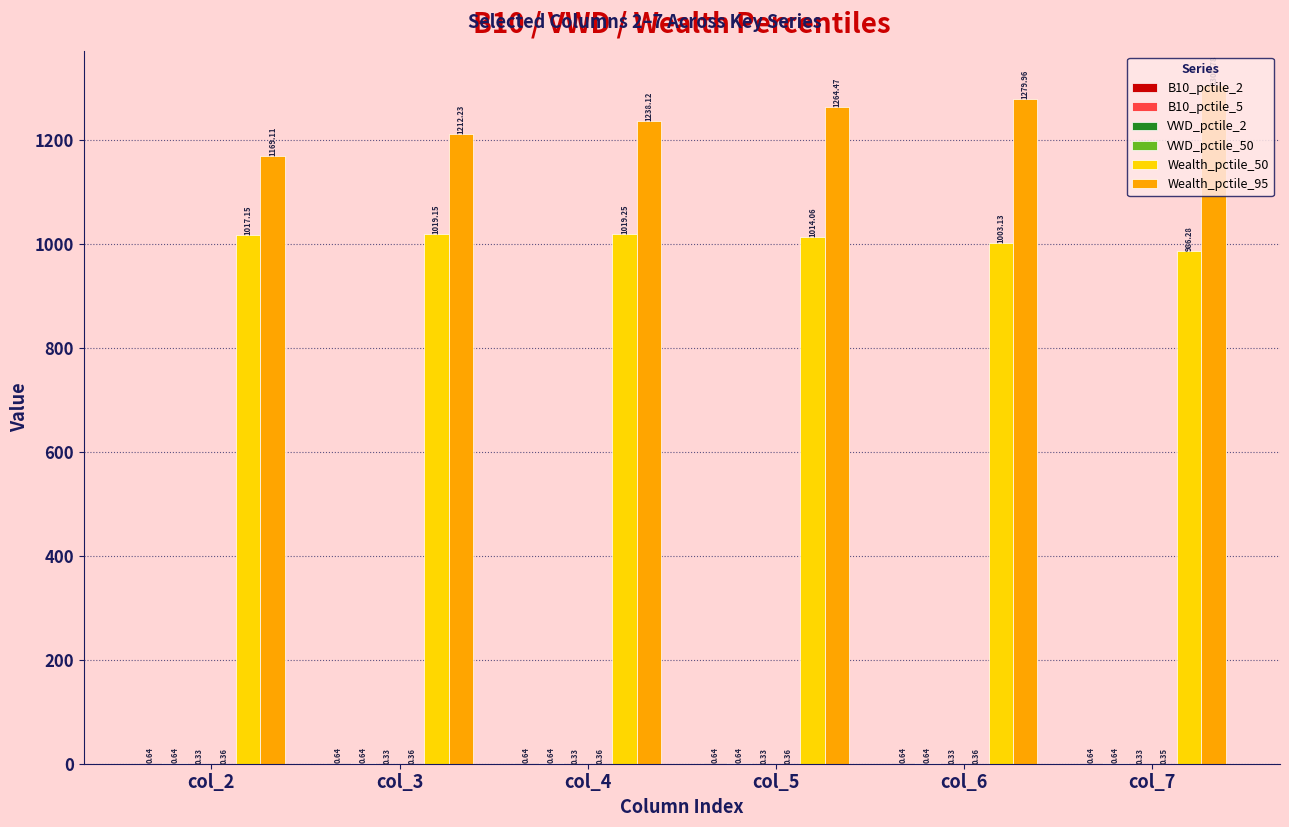

Between col_2 and col_4, which series saw the biggest shift?

Wealth_pctile_95